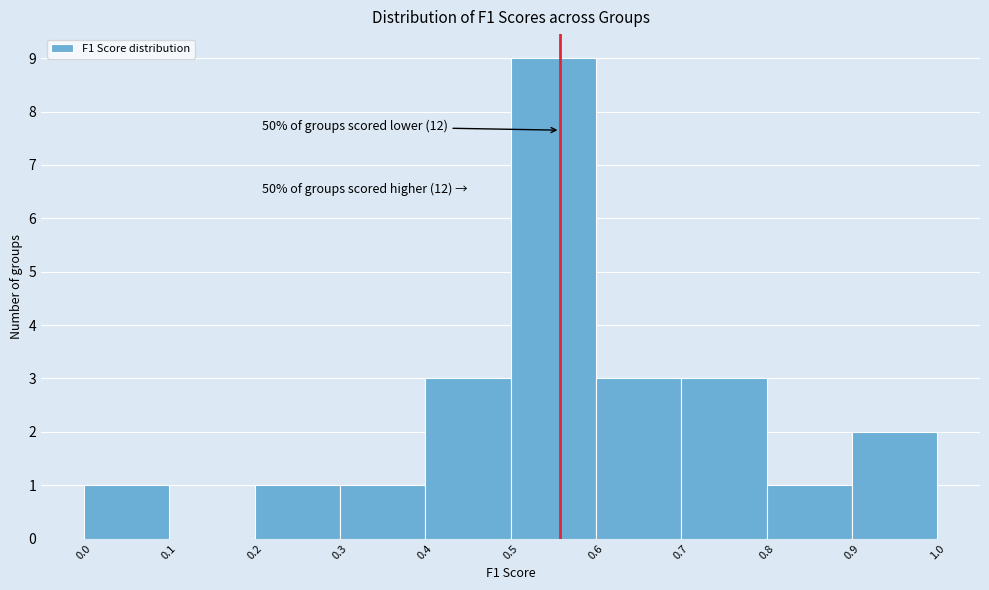

Over which range of the x-axis is the bar tallest?

0.5 to 0.6